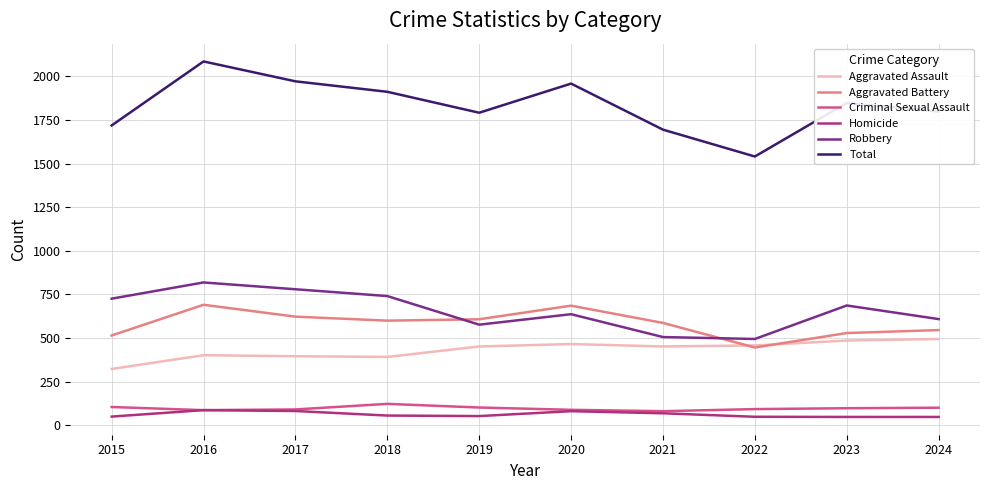

In Aggravated Battery, how many points are higher than both neighbors (excluding endpoints)?

2